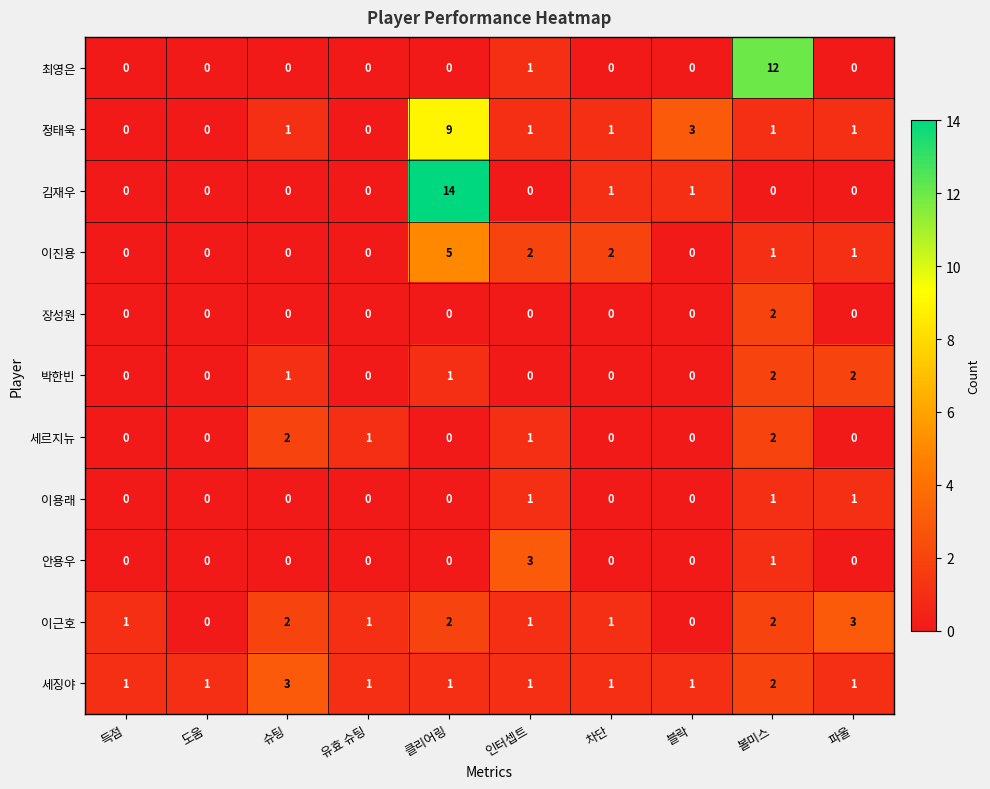

Between 인터셉트 and 블락, which series saw the biggest shift?

안용우